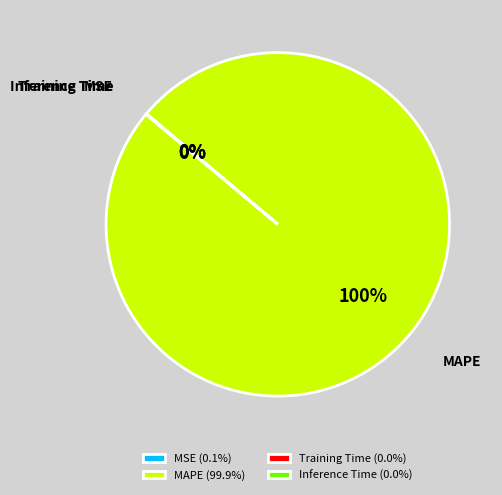

The MAPE slice represents 100% of the pie. True or false?

True